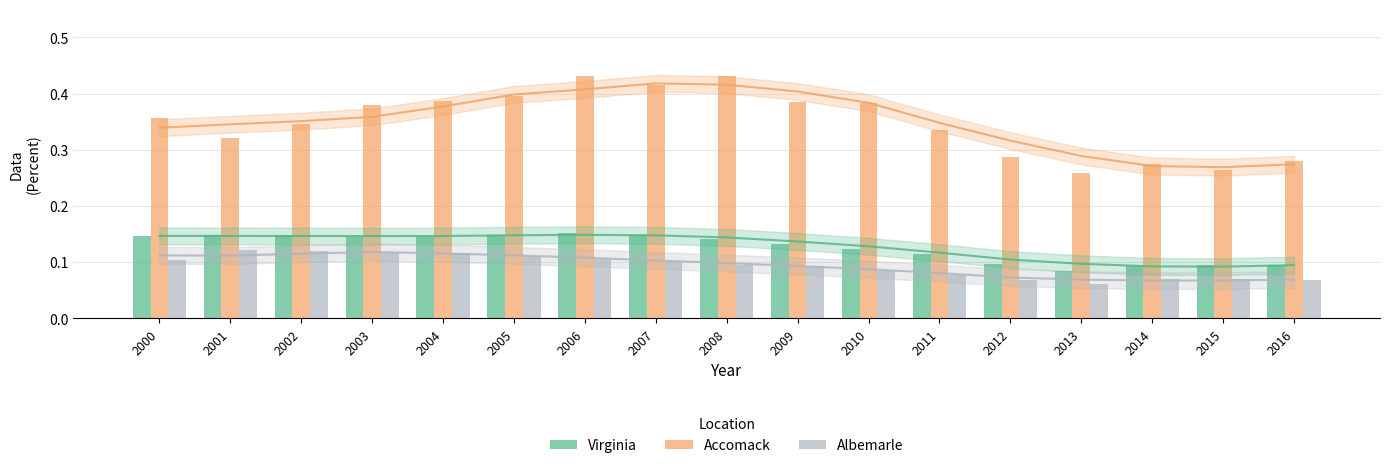

How many Albemarle values are between 0 and 1?

17